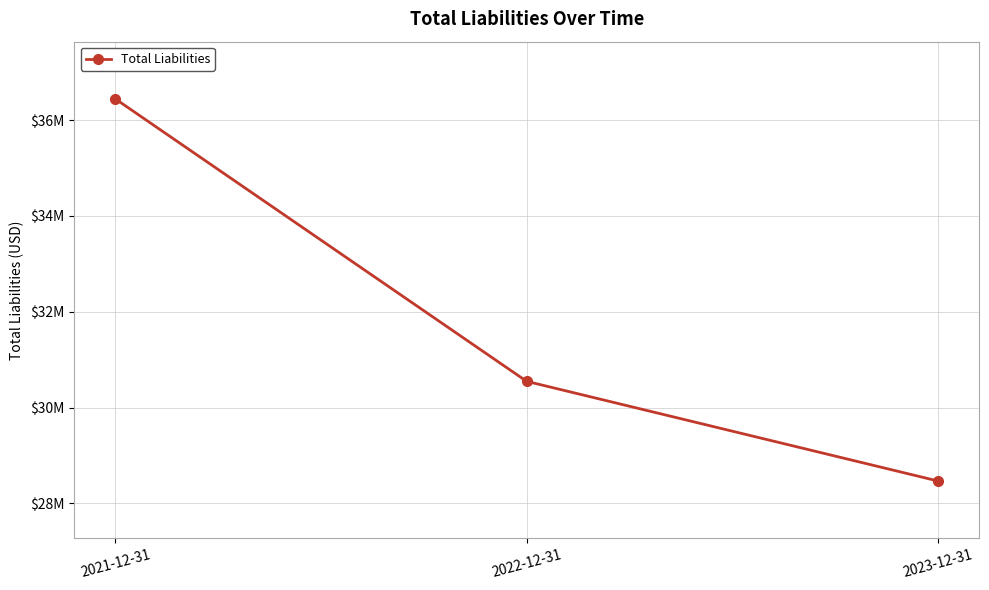

At which label does the data first exceed 30548000?

2021-12-31